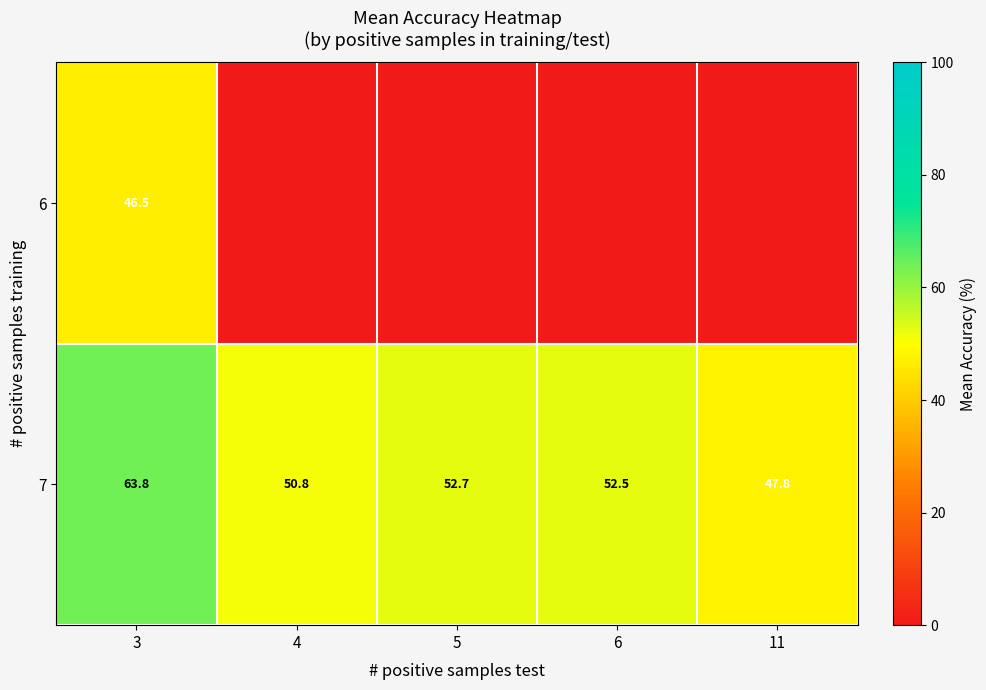

What is the spread (max minus min) of values at 3?

17.3